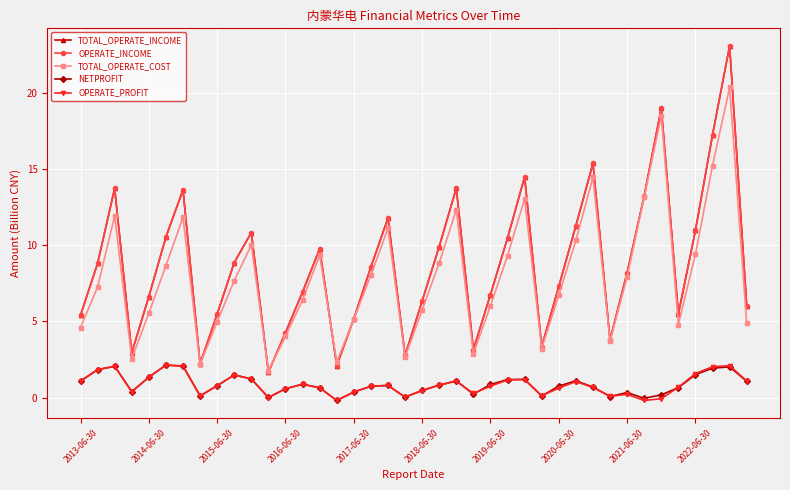

What is the difference between the second highest and second lowest values in the NETPROFIT series?

2.1